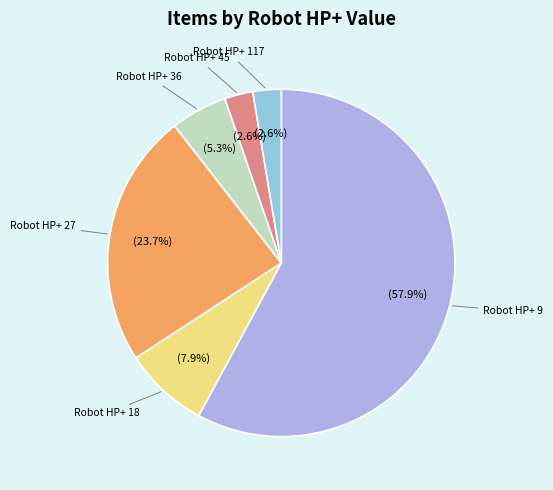

Is there any slice that represents more than half of the pie?

Yes